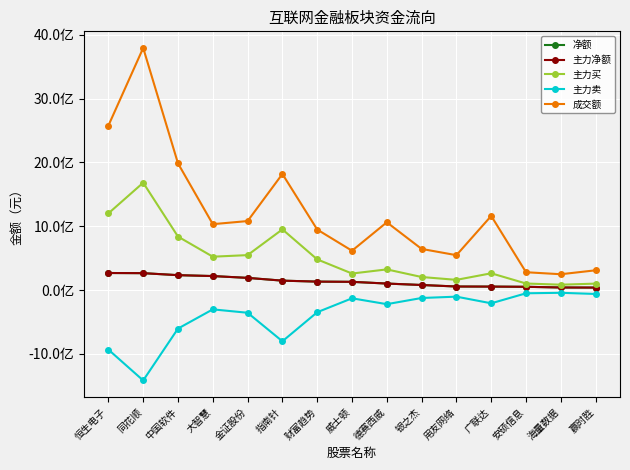

What is the sum of the 主力卖 values at 中国软件 and 海量数据?

-648830706